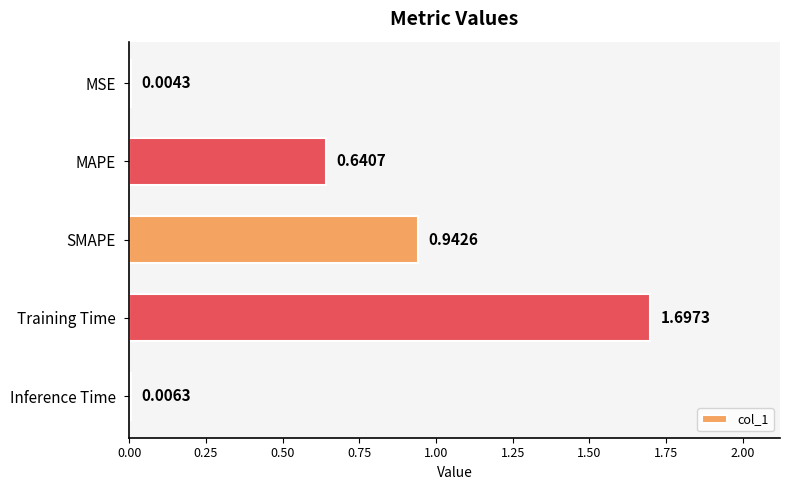

What is the average value?

0.7